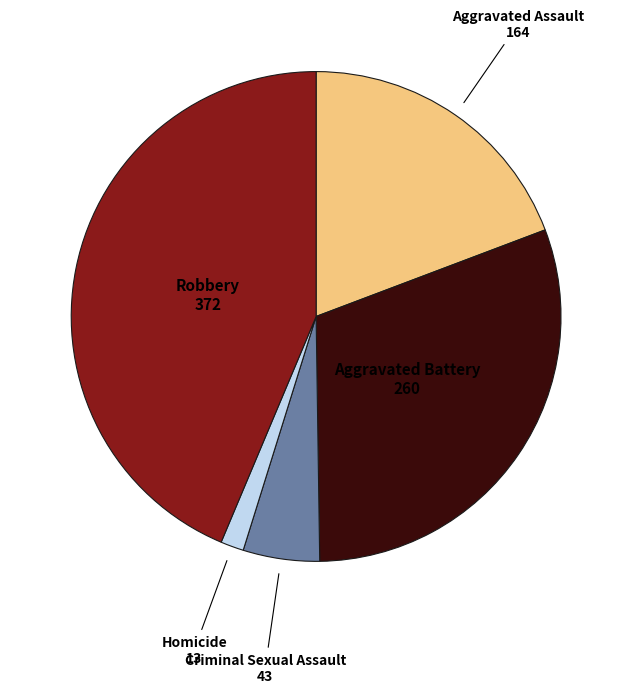

Is there any slice that represents more than half of the pie?

No